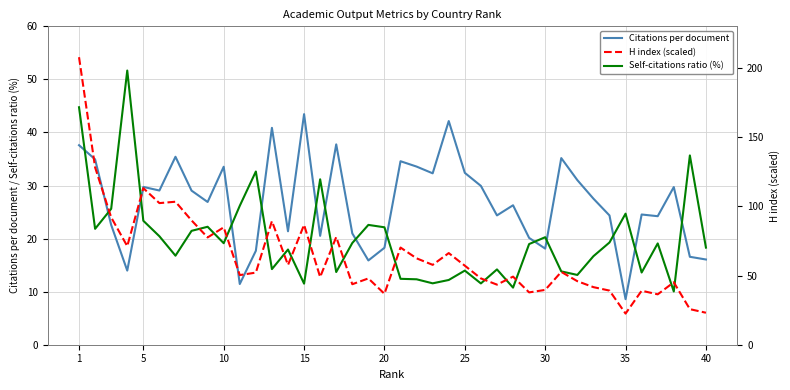

Which category has the highest value in the H index (scaled) series?

1